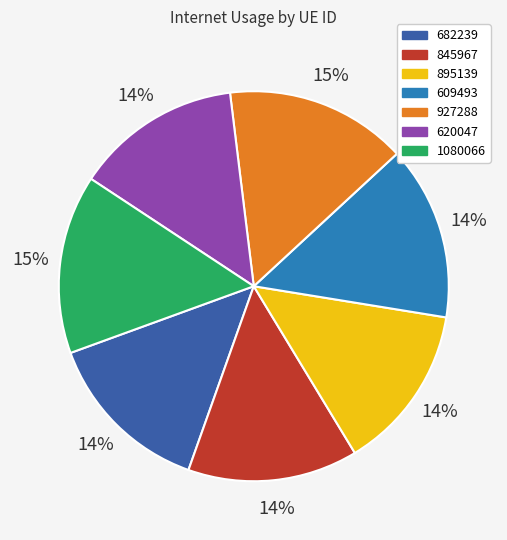

Count the number of slices in the pie.

7